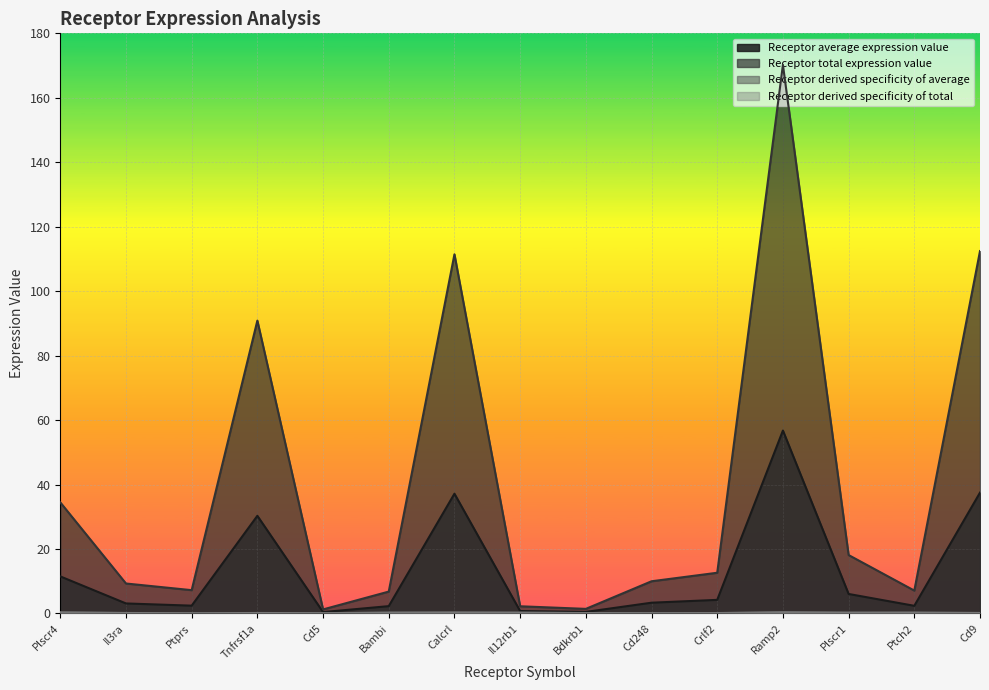

What is the average value of the Receptor derived specificity of average series?

0.2